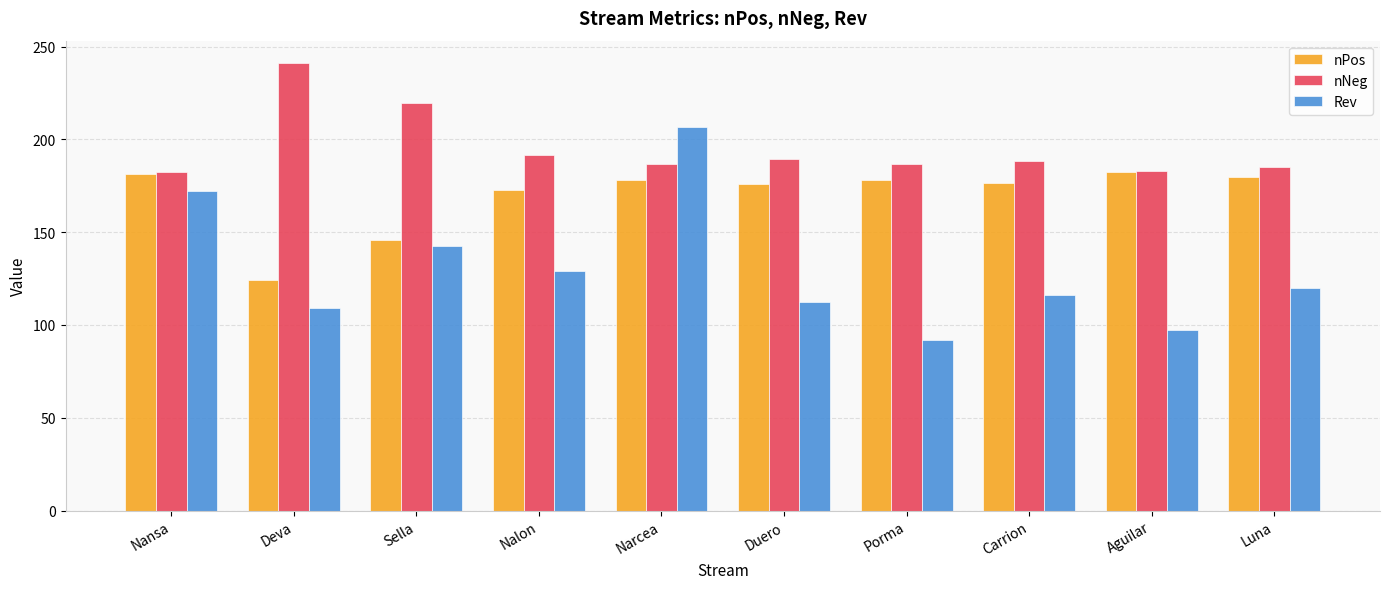

What is the total value across all series at Luna?

484.9